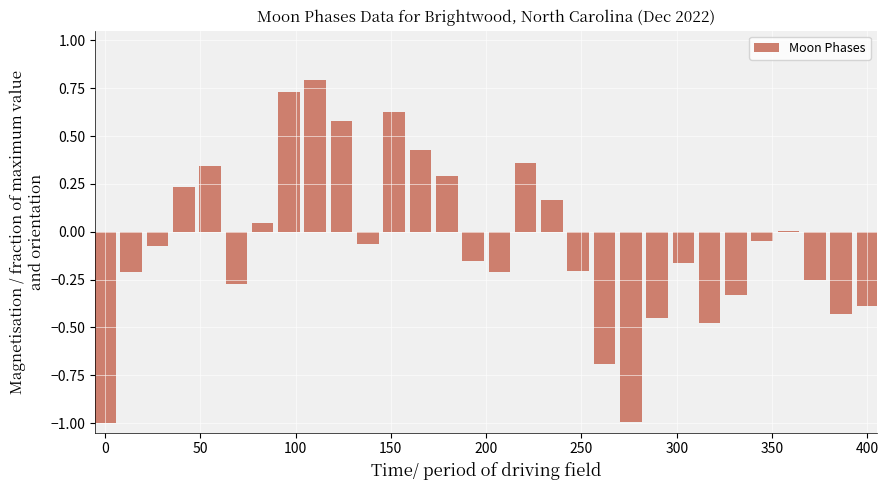

What is the maximum value shown in the chart?

0.8